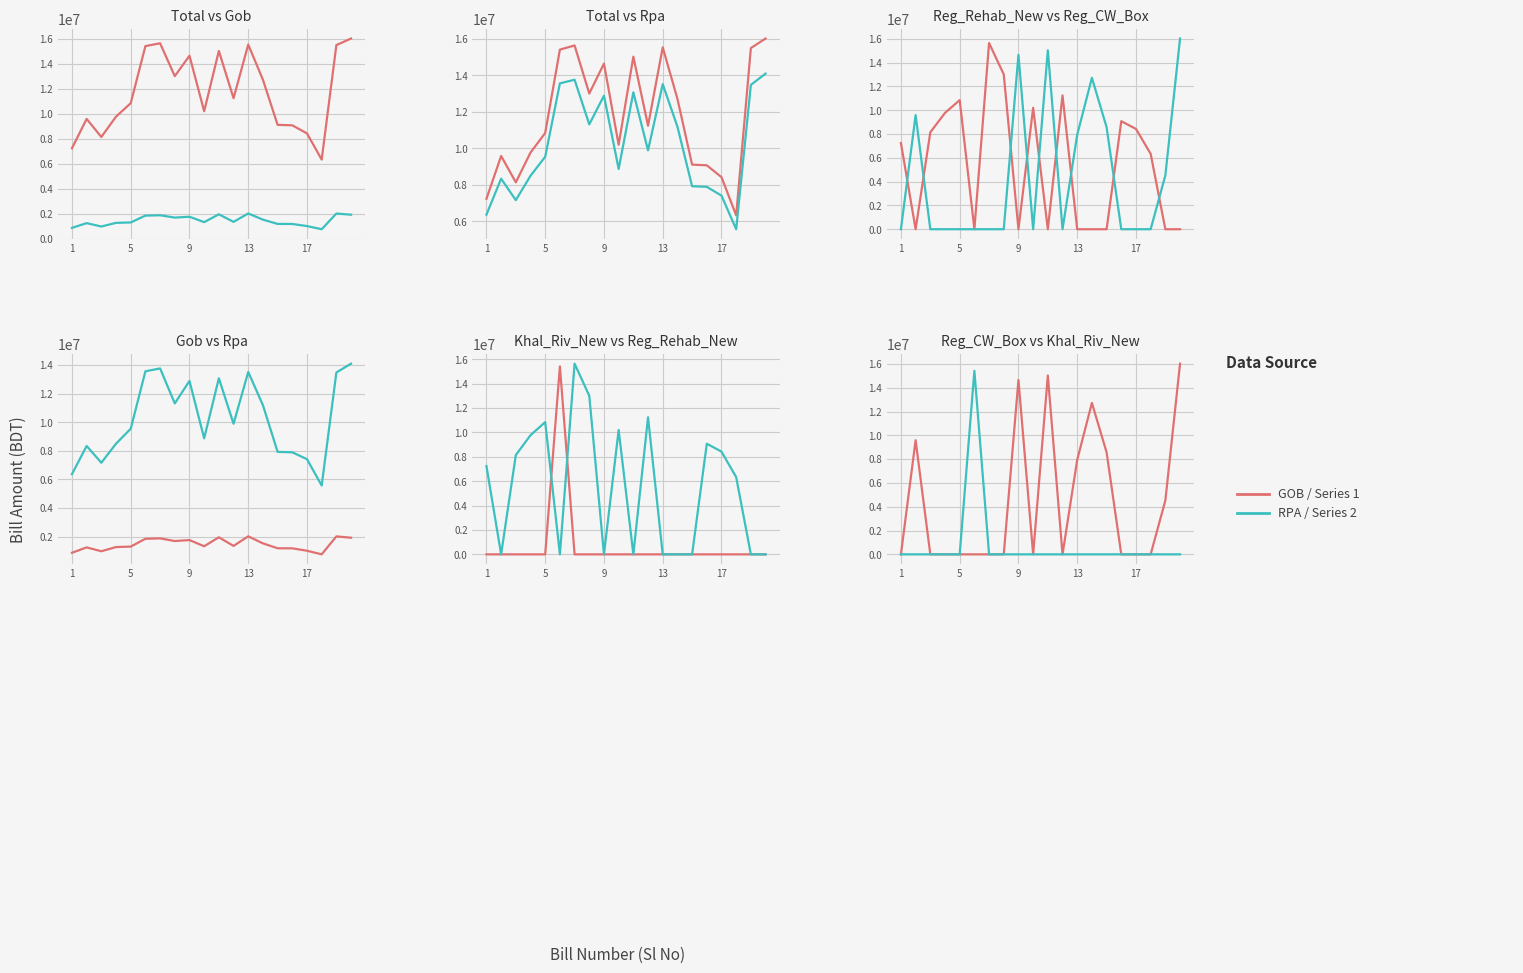

At which category does the chart reach its minimum across all series?

5